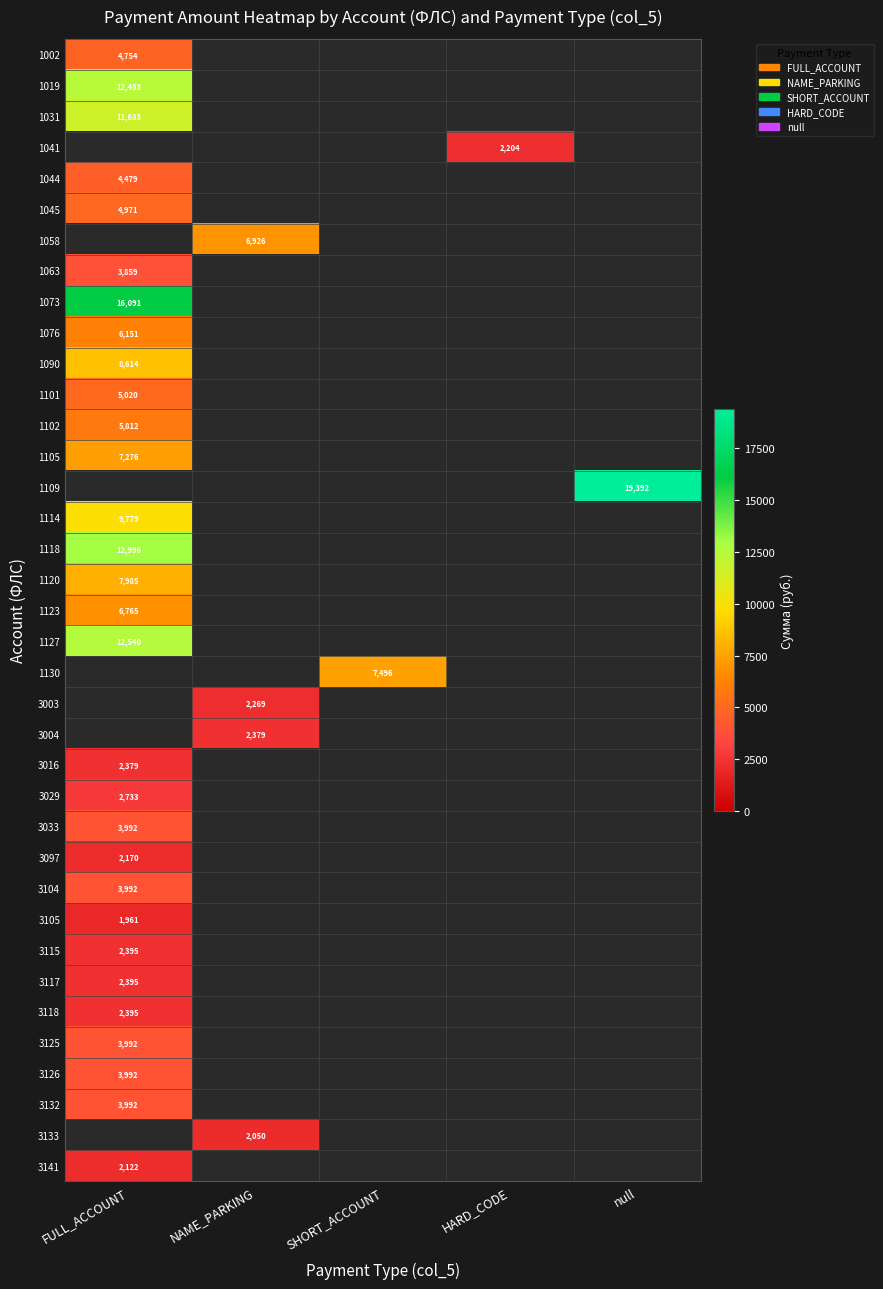

At how many categories does at least one series exceed 12564?

2